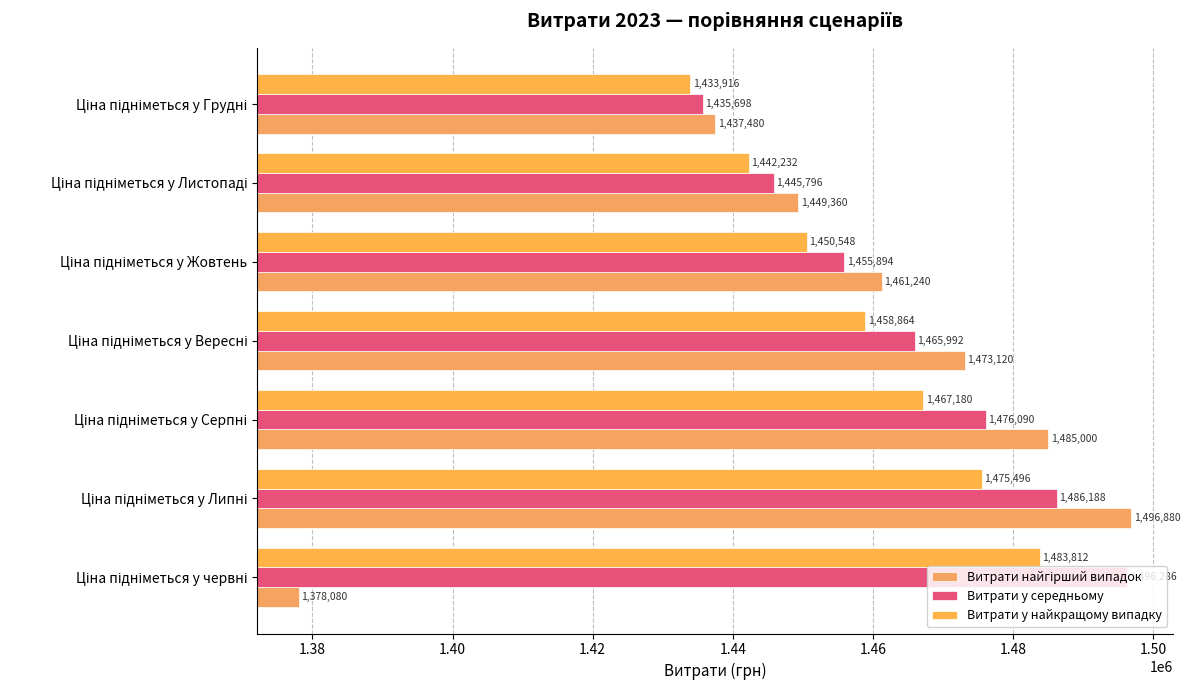

How many series are shown in this chart?

3